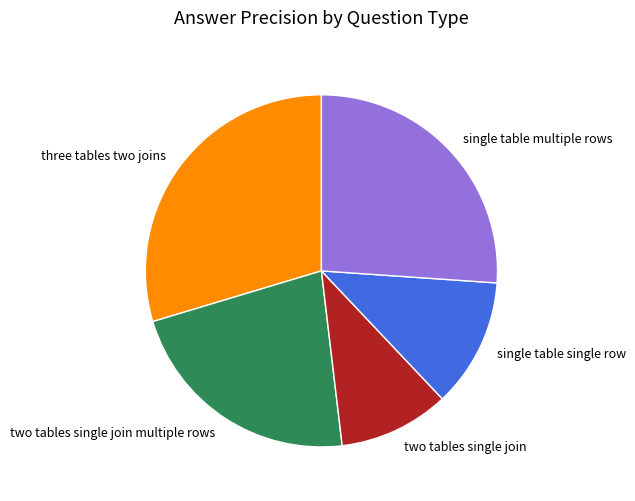

How many segments does this pie chart have?

5